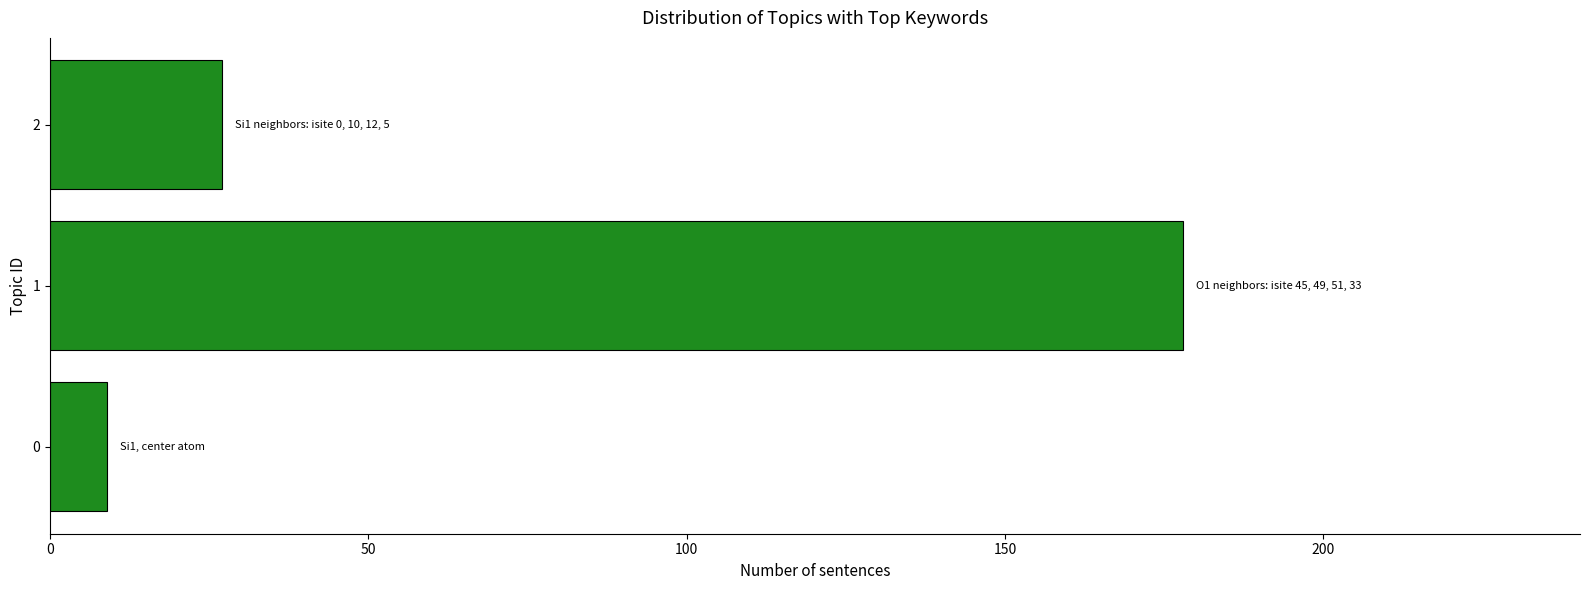

What is the change in value from 1 to 2?

-151